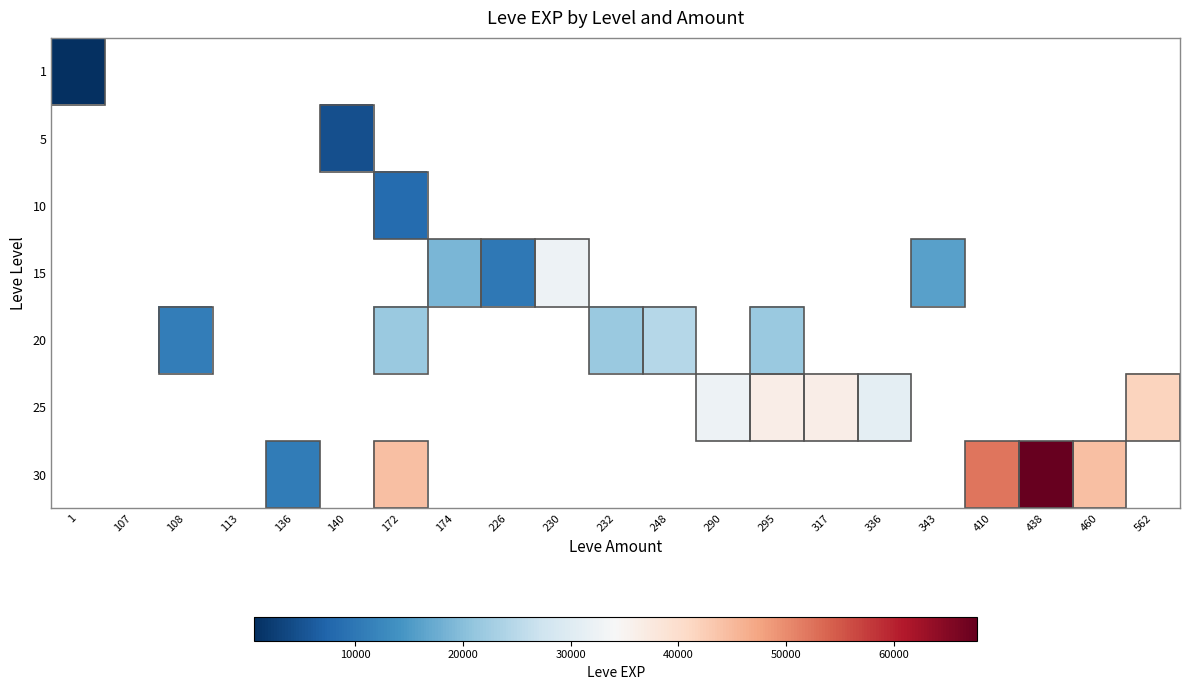

At 336, list the series in order from smallest to largest.

1, 5, 10, 15, 20, 25, 30